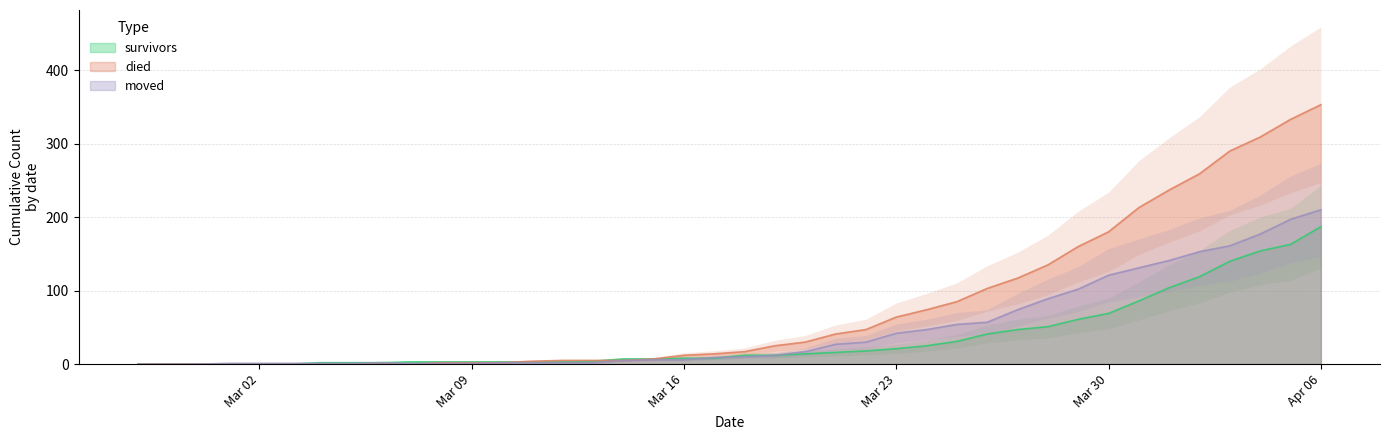

List the series in order of their peak value, lowest first.

survivors, moved, died